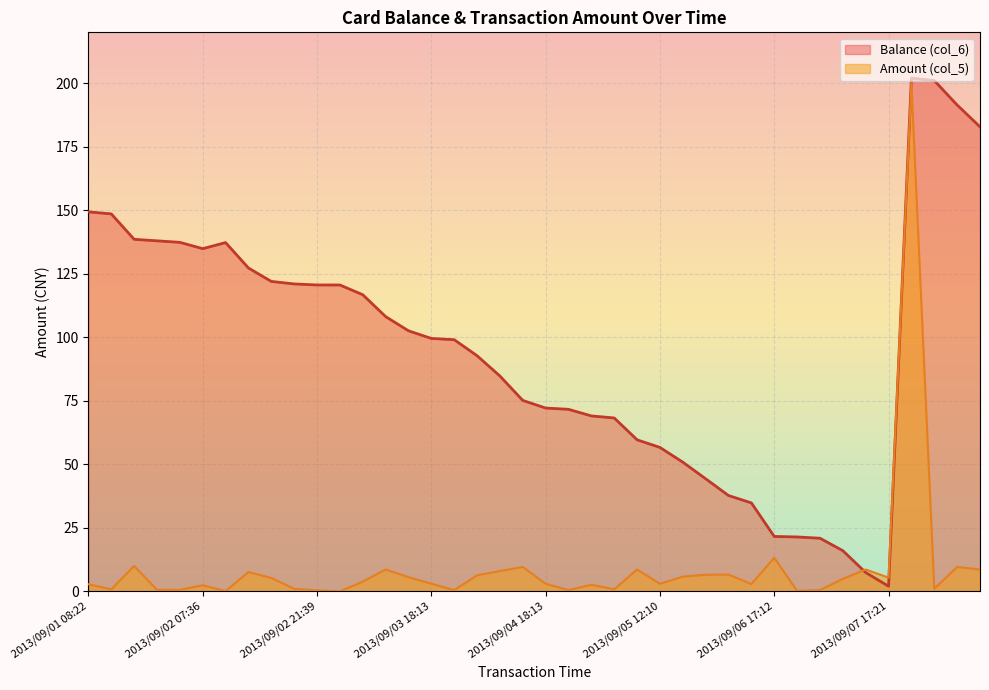

What is the difference between the maximum and minimum values in the Amount (col_5) series?

200.0